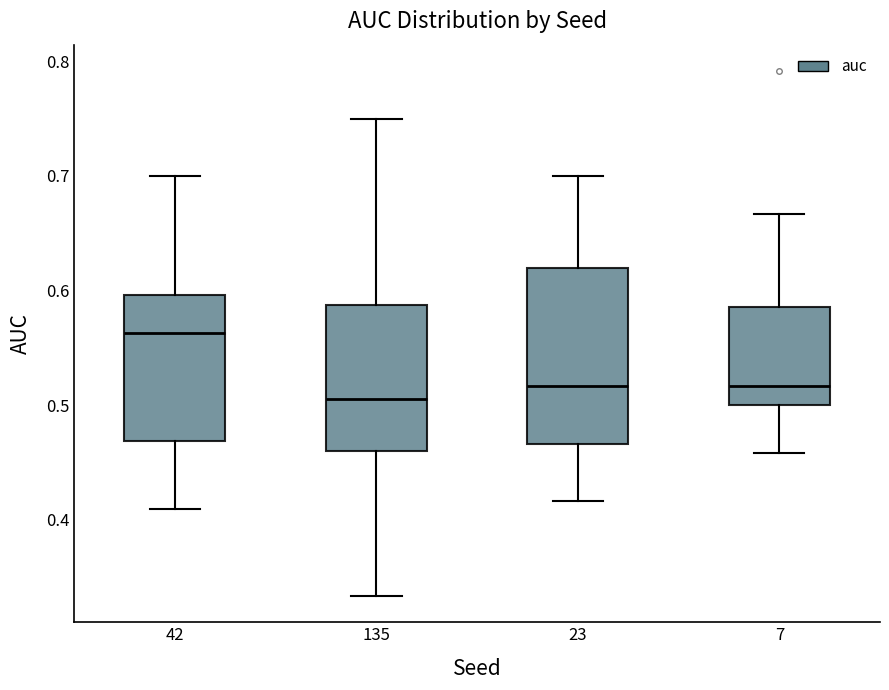

Where does the lower whisker of the box at x = 7 end on the y-axis? The values are not printed on the chart, so give them approximately, as read against the axis.

0.46